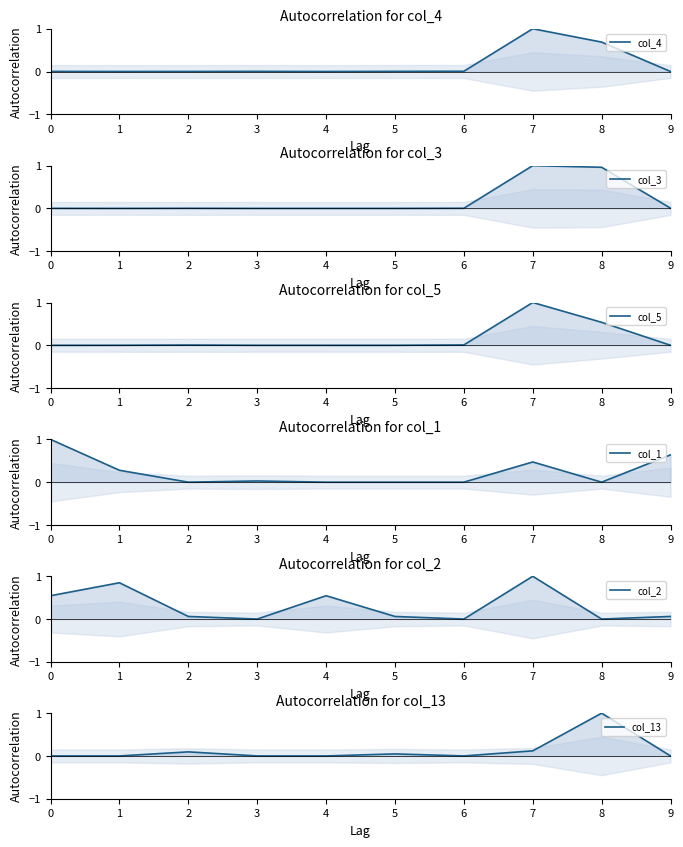

Which series has the largest range (max minus min)?

col_4